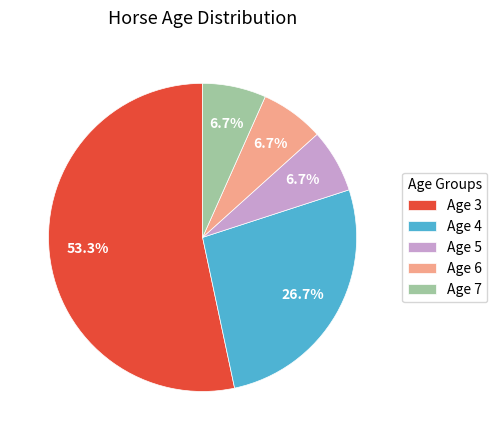

To the nearest percent, what is the average slice percentage?

20%